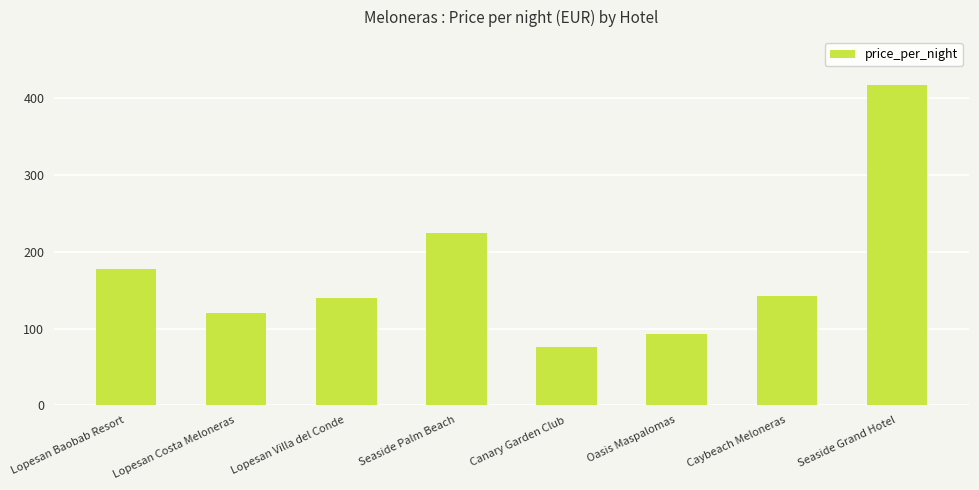

Is it true that the value at Seaside Grand Hotel is 589?

False